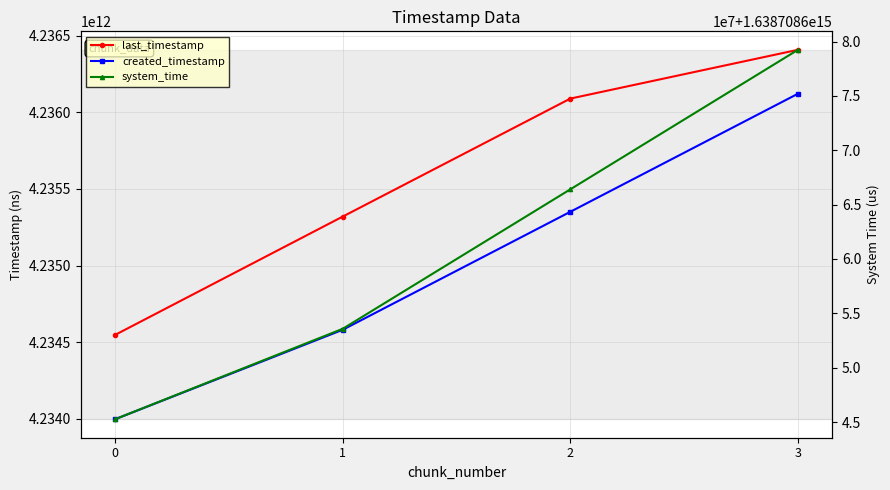

True or false: last_timestamp and system_time cross at least once.

False